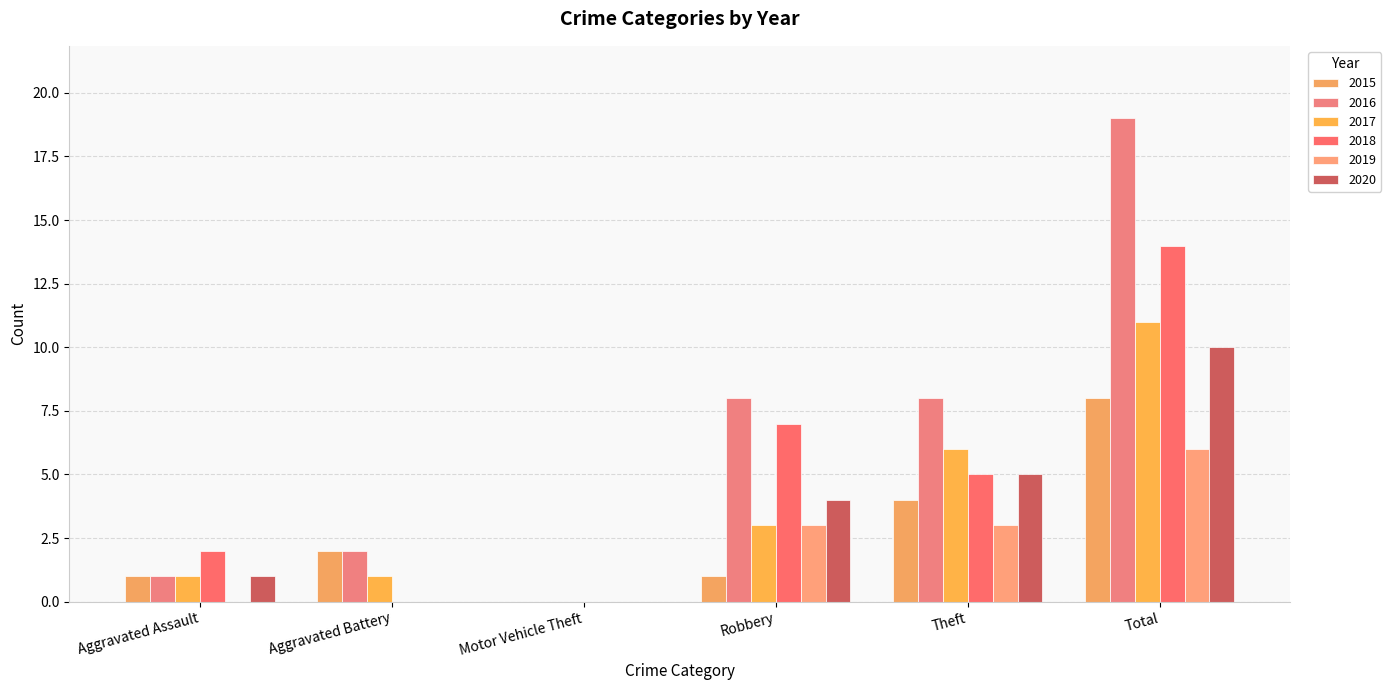

At which label is 2020 closest to 5?

Theft